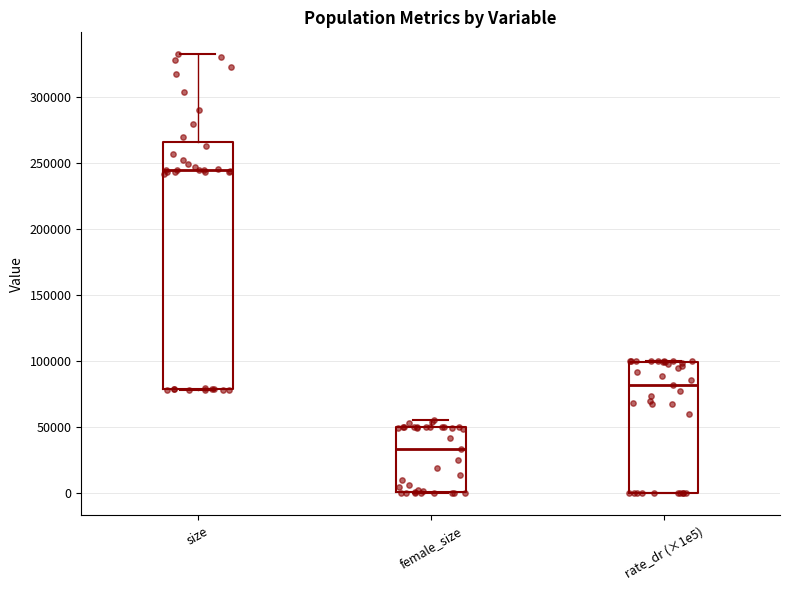

Which box's median line is the highest?

size